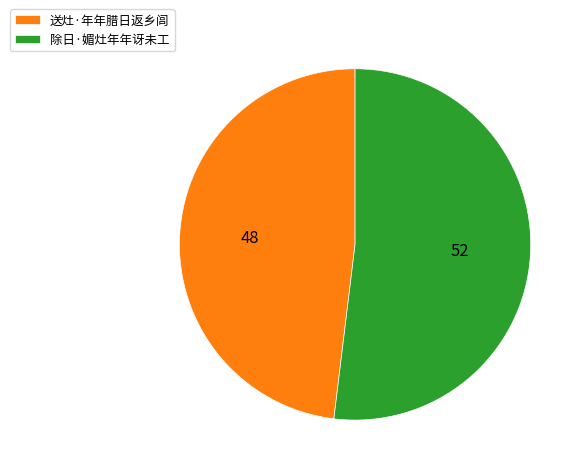

Which slice is the smallest?

送灶·年年腊日返乡闾